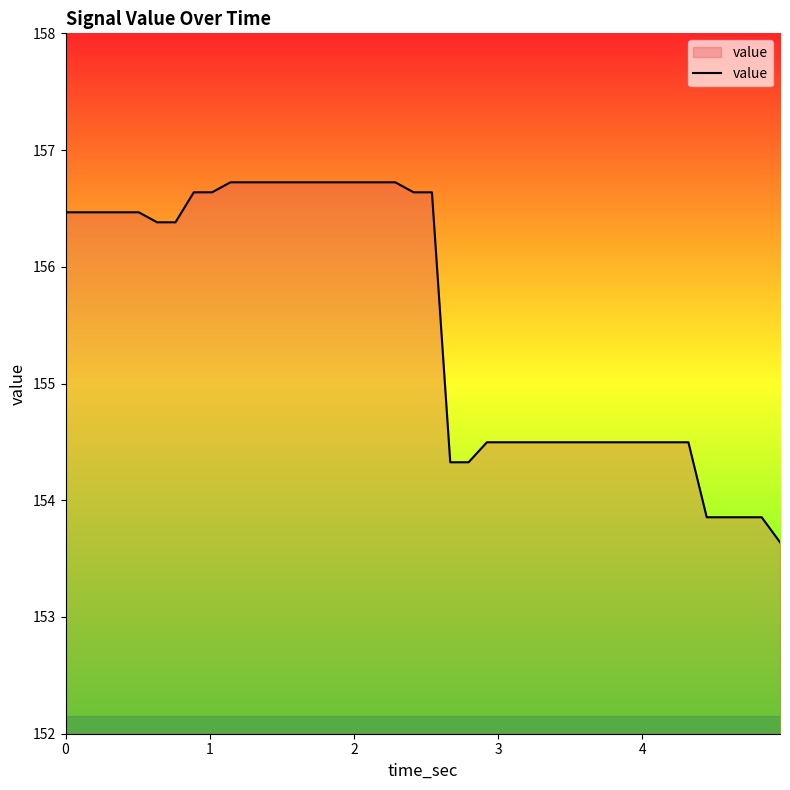

What is the difference between the maximum and minimum values?

3.1